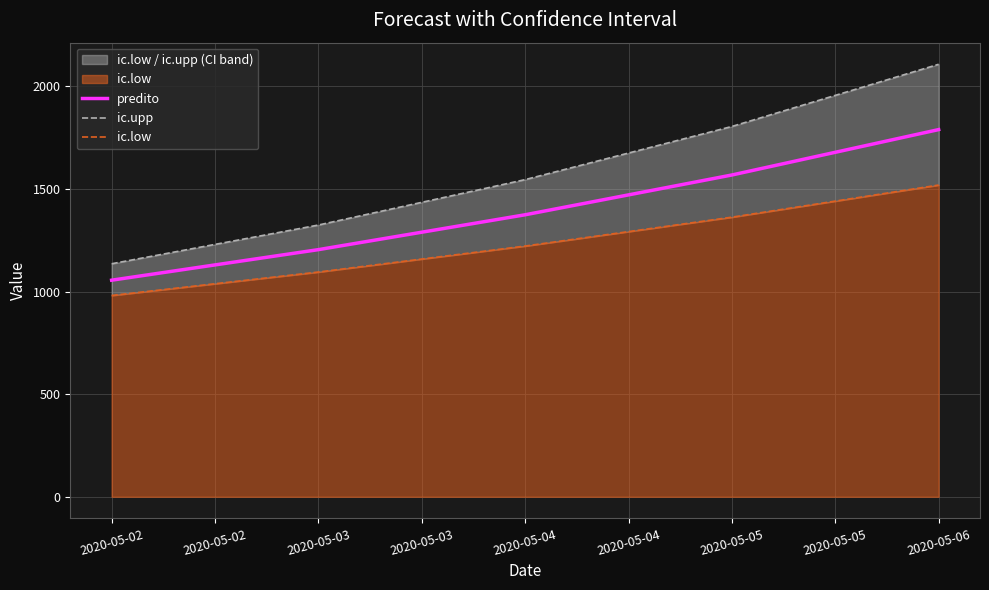

What is the greatest value displayed?

2108.1